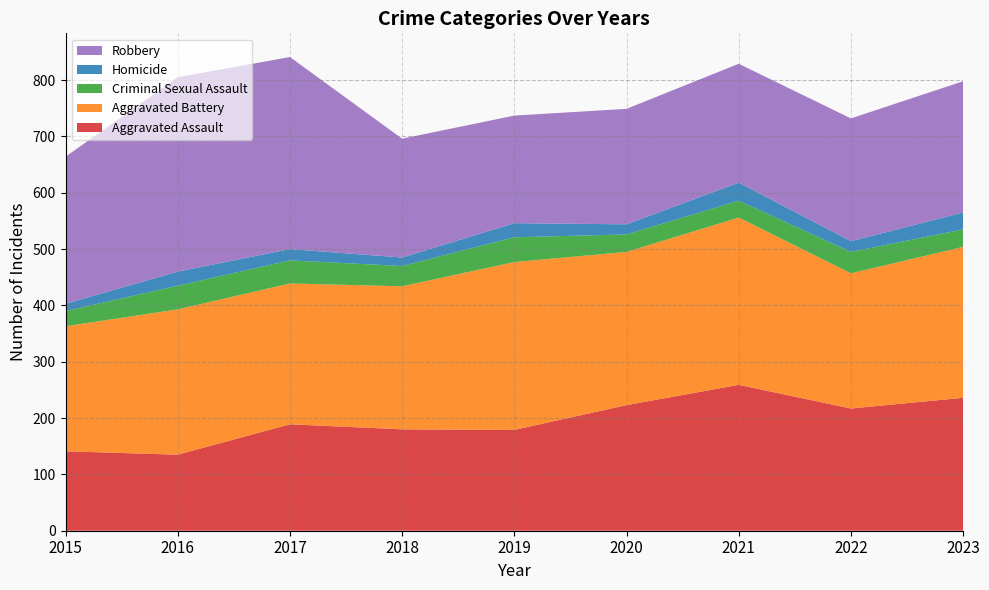

Reading left to right, transcribe all the data shown in this chart.

Aggravated Assault: 2015=141	2016=135	2017=189	2018=180	2019=179	2020=223	2021=259	2022=217	2023=236
Aggravated Battery: 2015=222	2016=258	2017=250	2018=254	2019=298	2020=272	2021=297	2022=240	2023=268
Criminal Sexual Assault: 2015=27	2016=42	2017=41	2018=36	2019=44	2020=31	2021=30	2022=38	2023=31
Homicide: 2015=13	2016=25	2017=20	2018=15	2019=25	2020=18	2021=32	2022=19	2023=30
Robbery: 2015=261	2016=345	2017=341	2018=211	2019=191	2020=205	2021=211	2022=218	2023=233